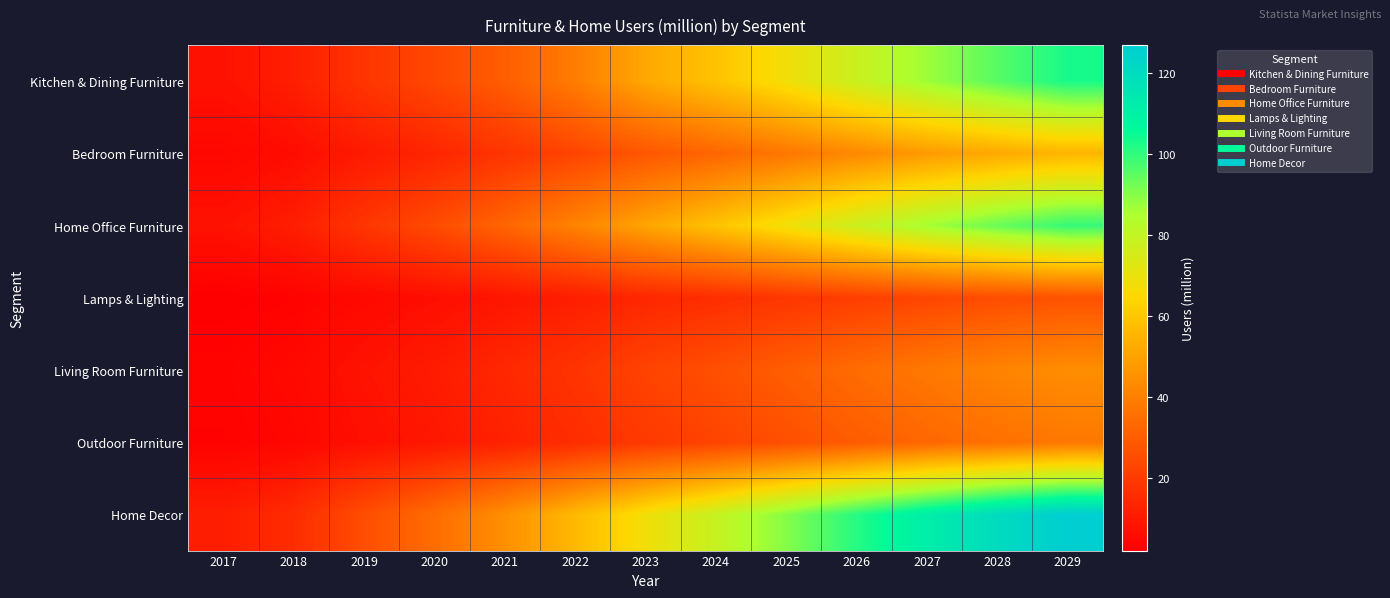

What is the smallest value displayed?

2.2